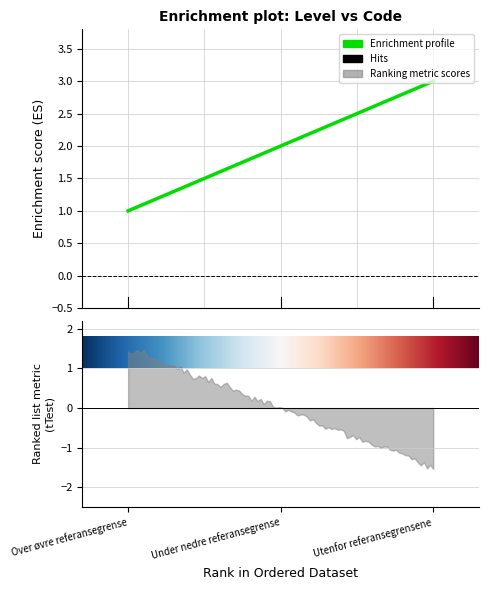

What is the label of the 2nd point from the left?

Under nedre referansegrense